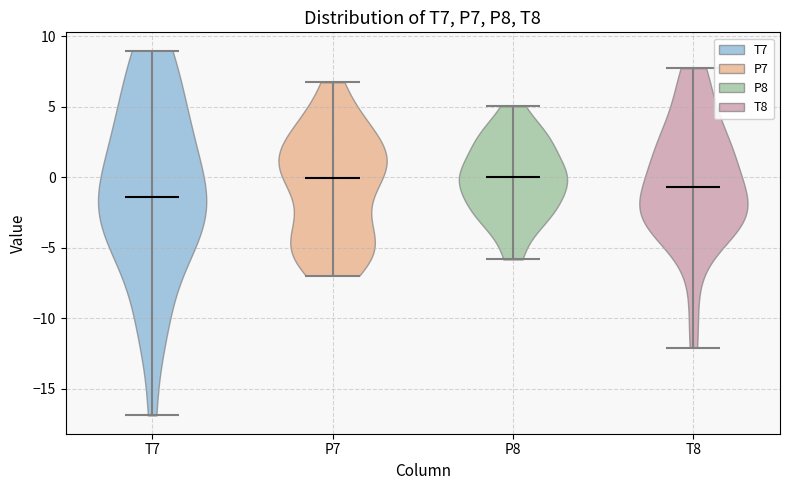

Reading left to right, read every violin against the y-axis: where its median line is, and the lowest and highest points it reaches. The values are not printed on the chart, so give them approximately, as read against the axis.

T7: median line -1.5, lowest point -17.0, highest point 9.0
P7: median line 0.0, lowest point -7.0, highest point 6.5
P8: median line 0.0, lowest point -6.0, highest point 5.0
T8: median line -0.5, lowest point -12.0, highest point 7.5